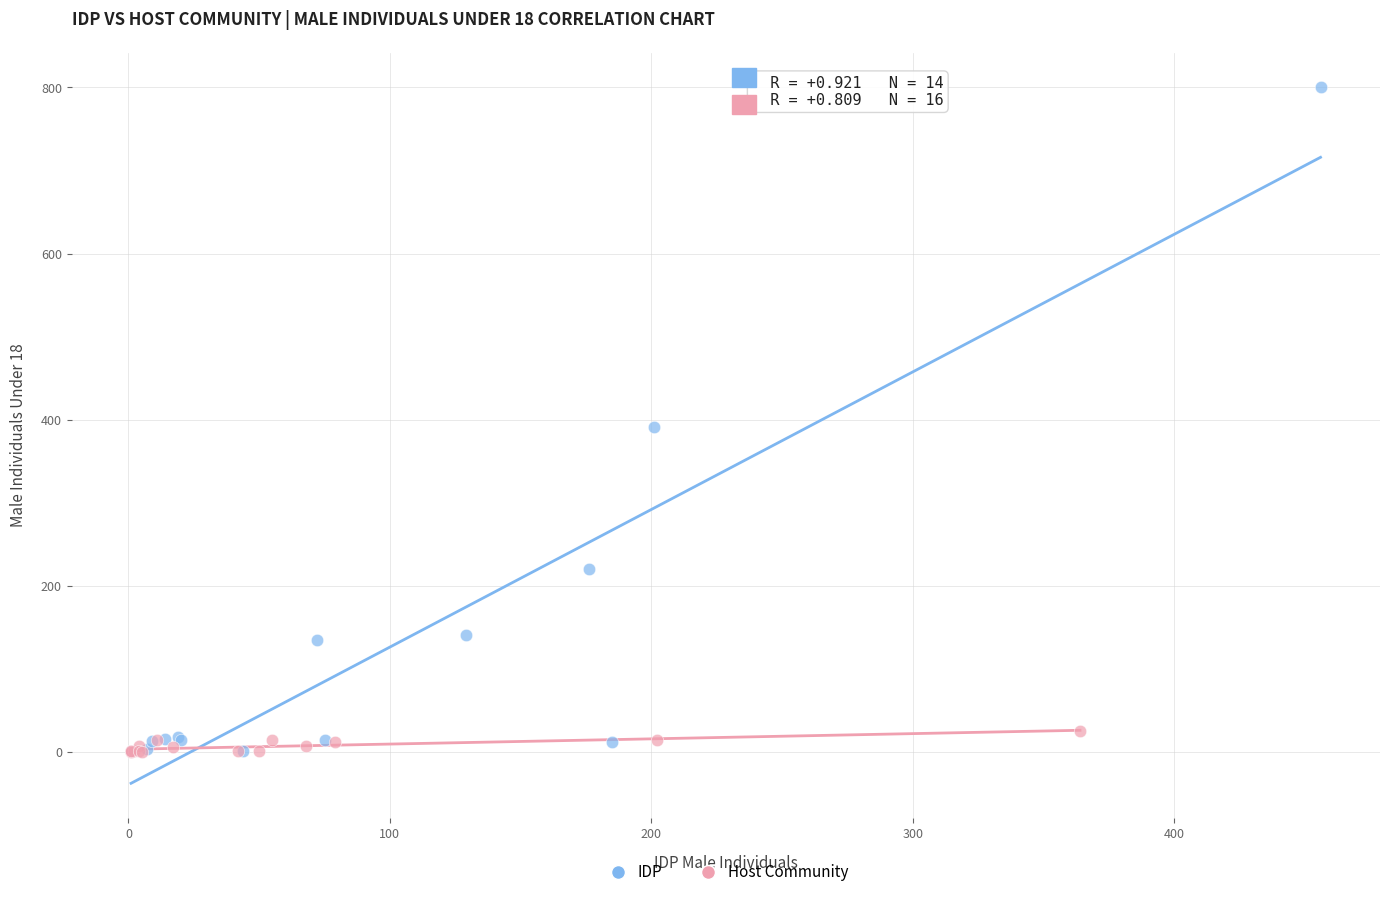

Which series reaches the maximum Y coordinate?

IDP